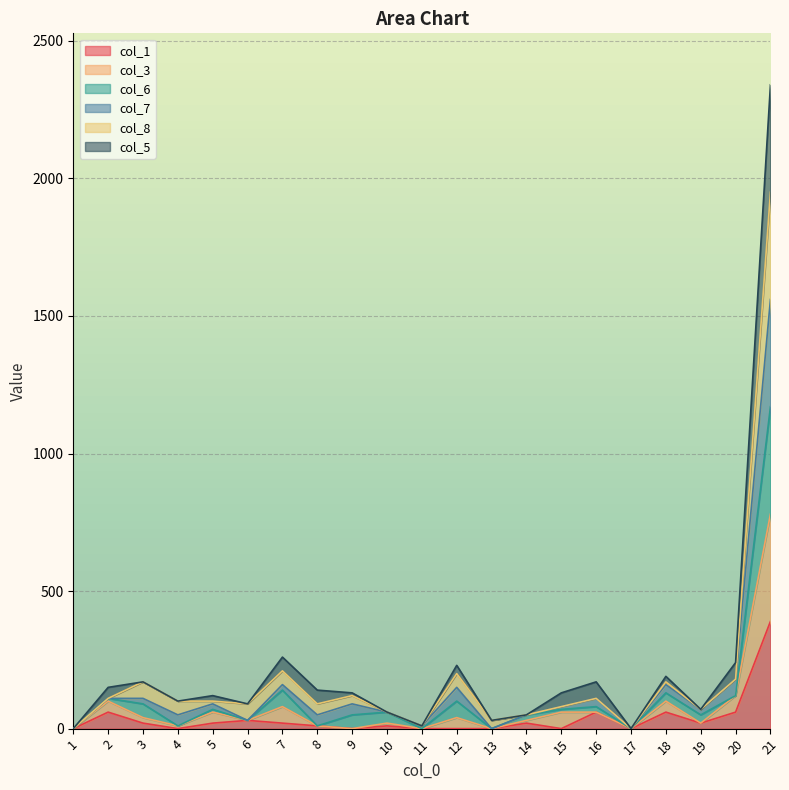

At which category is the sum across all series the highest?

21